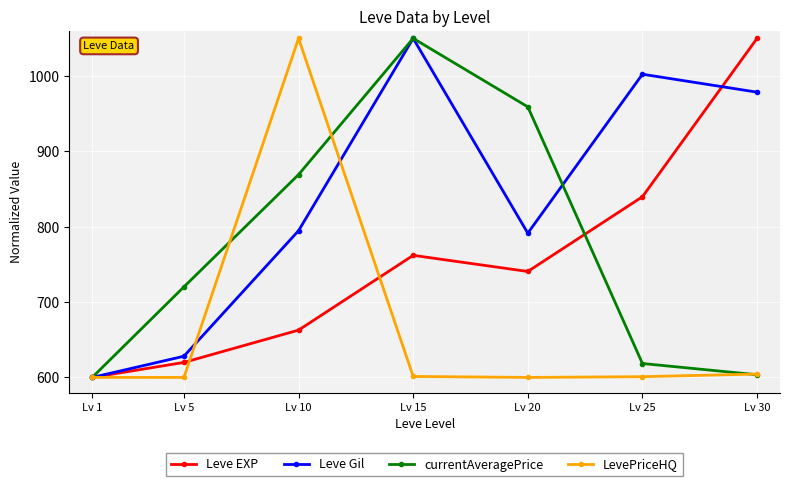

In LevePriceHQ, how many points are higher than both neighbors (excluding endpoints)?

1